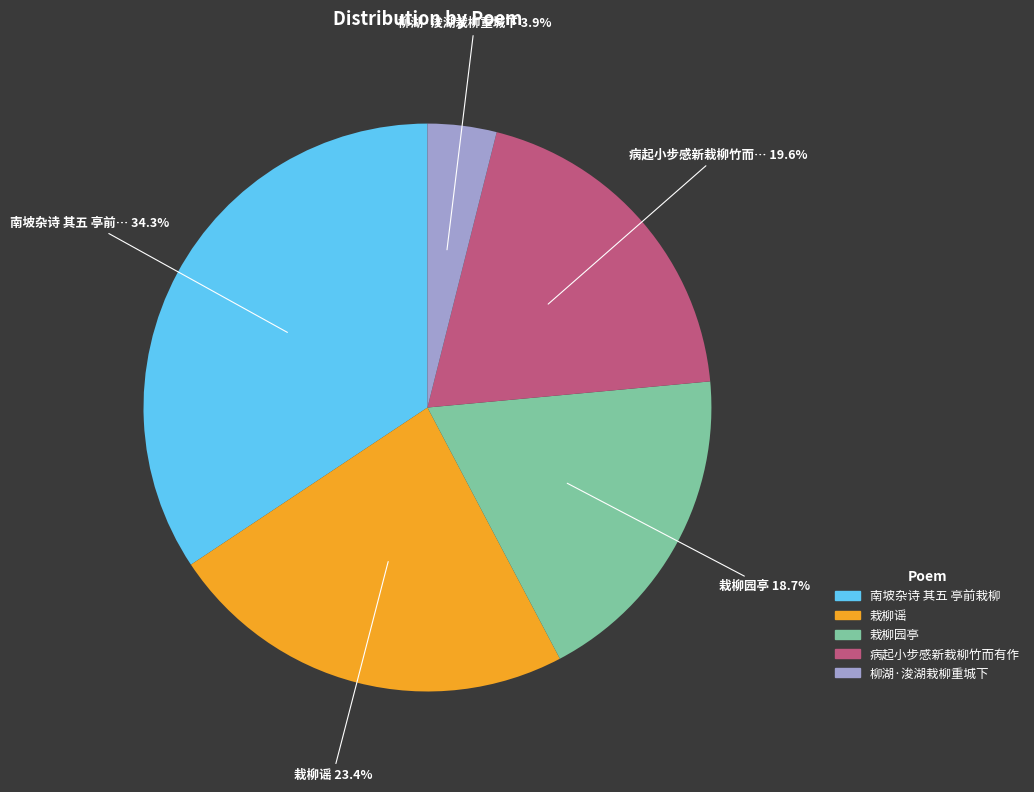

To the nearest percent, what is the average slice percentage?

20%